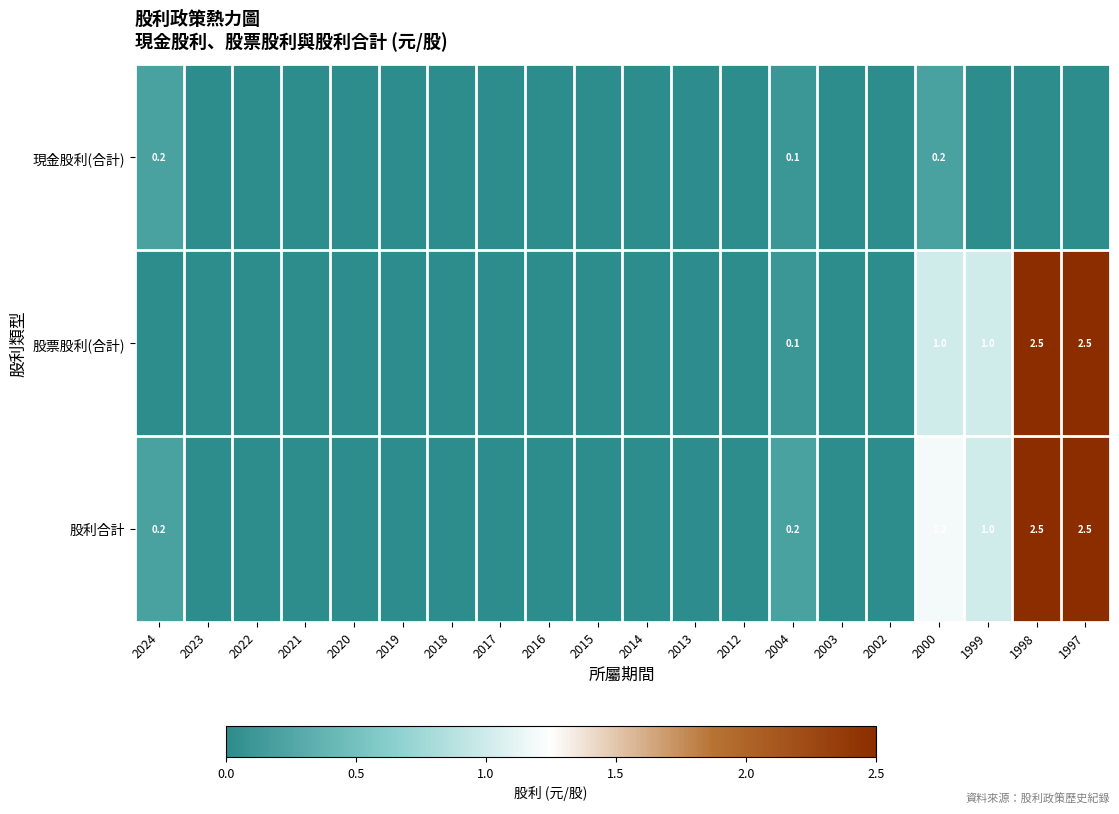

The 股票股利(合計) series shows 1.7 at 1999. True or false?

False